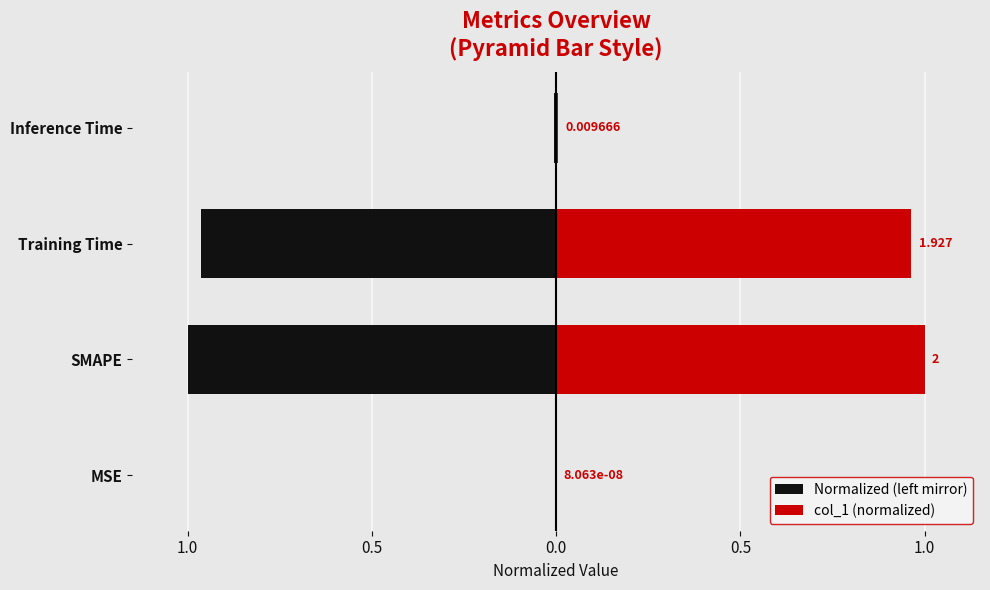

What is the smallest value displayed?

-1.0